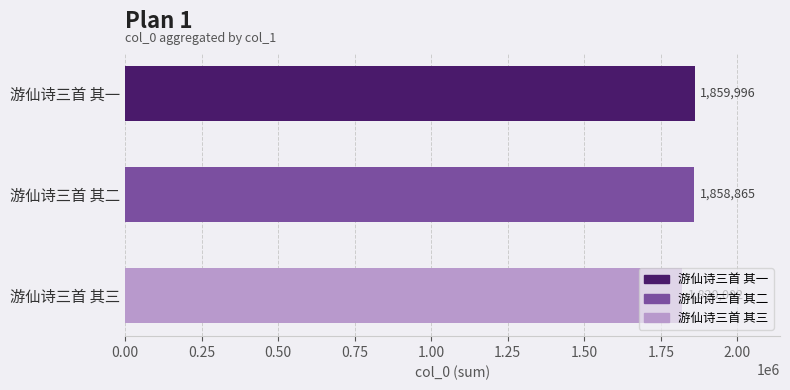

List the labels in order of value, smallest first.

游仙诗三首 其三, 游仙诗三首 其二, 游仙诗三首 其一